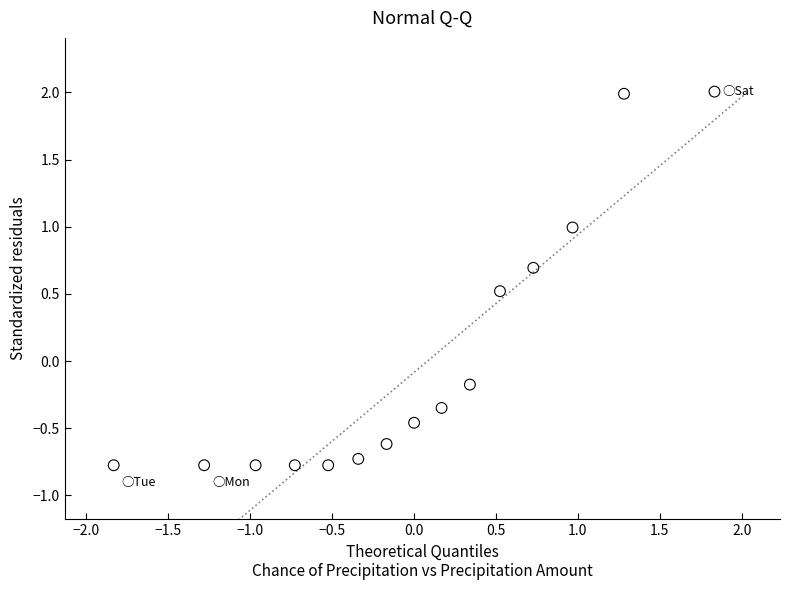

What is the range of Y values (max minus min)?

2.8